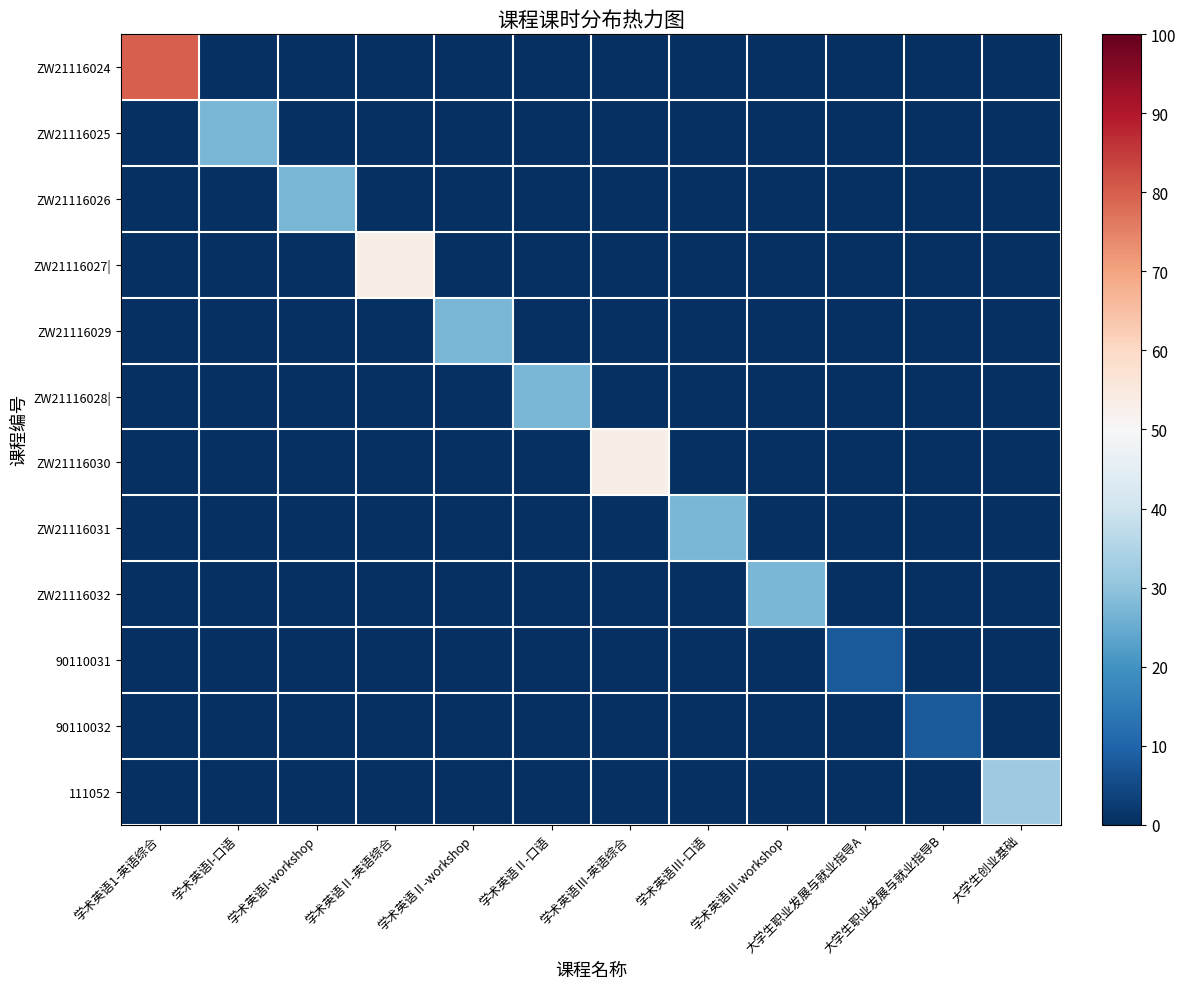

At how many categories does at least one series exceed 20?

10